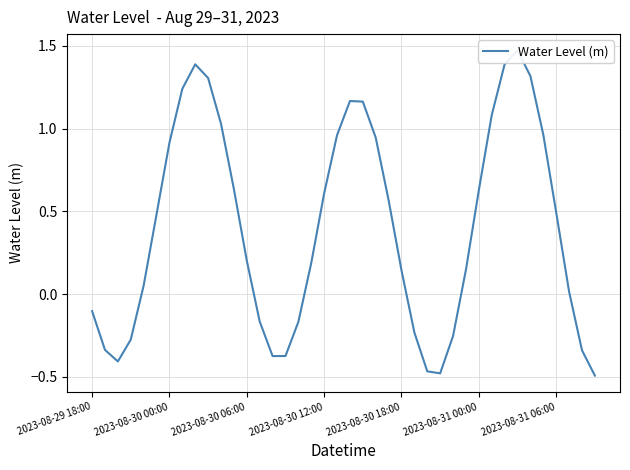

What is the value of the 23rd point from the left?

0.9